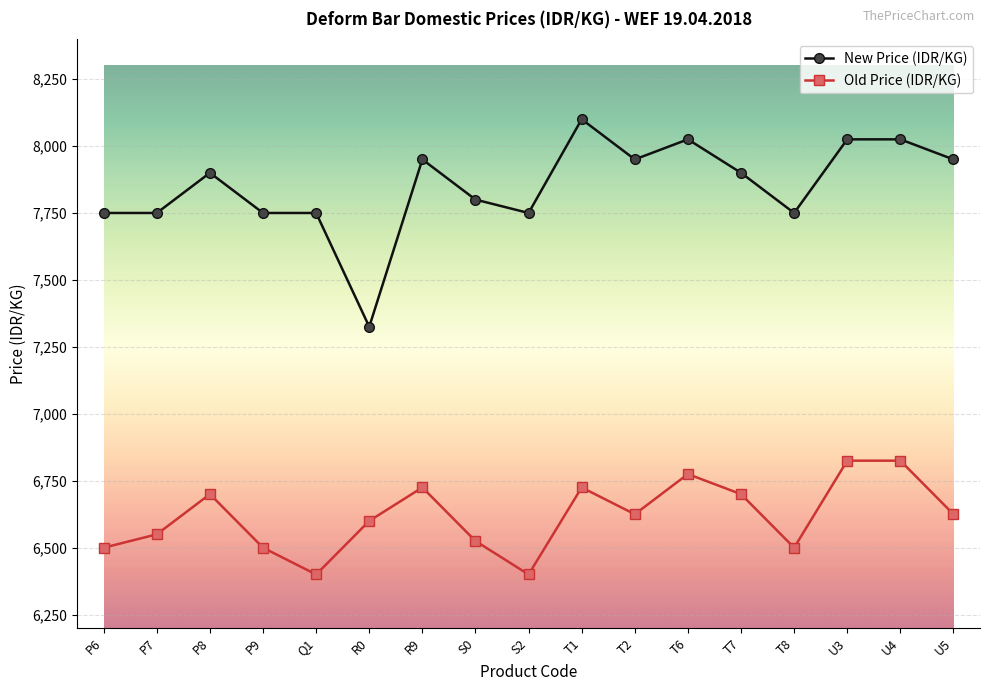

Reading left to right, list all the values displayed in this chart.

New Price (IDR/KG): 7750	7750	7900	7750	7750	7325	7950	7800	7750	8100	7950	8025	7900	7750	8025	8025	7950
Old Price (IDR/KG): 6500	6550	6700	6500	6400	6600	6725	6525	6400	6725	6625	6775	6700	6500	6825	6825	6625